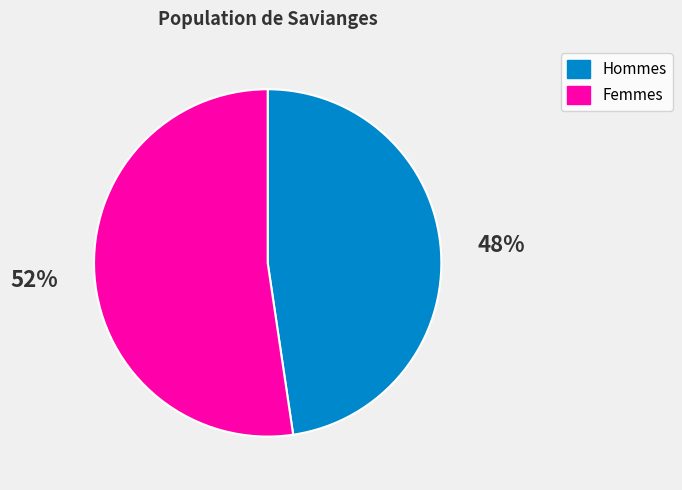

What is the majority slice?

Femmes